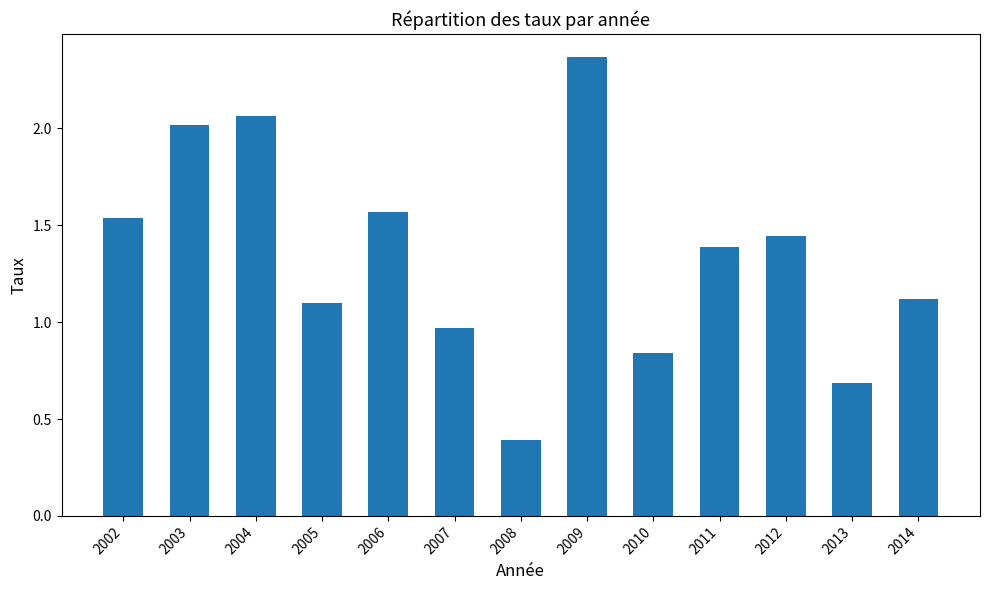

Which category has the lowest value across all series?

2008